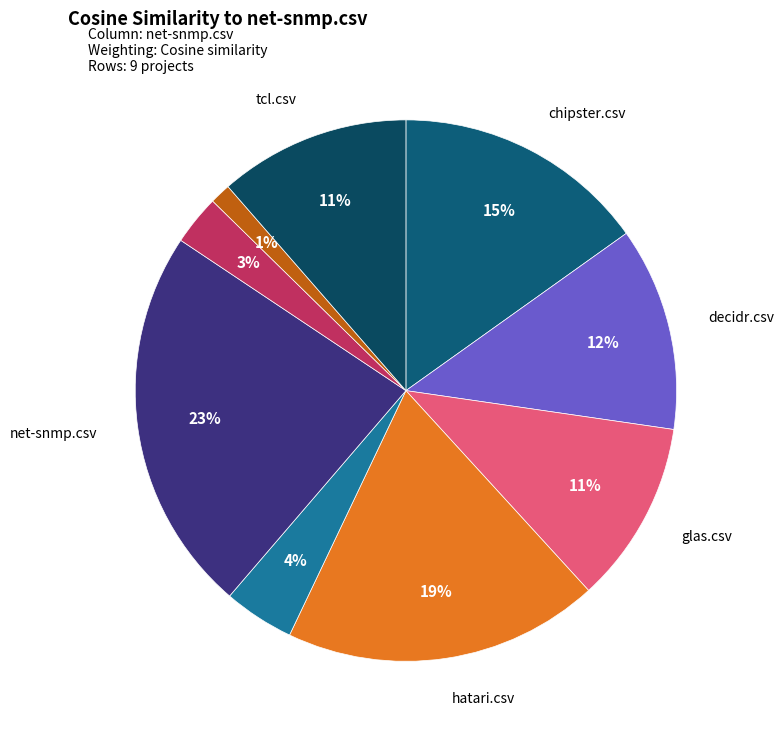

How many segments does this pie chart have?

9